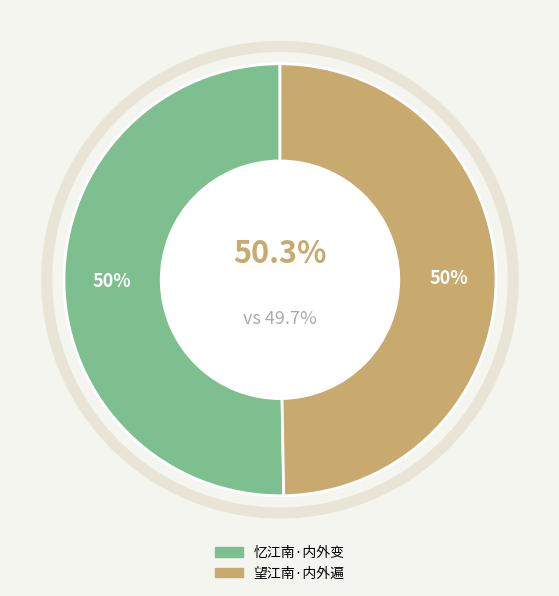

Which slice is the largest?

忆江南·内外变